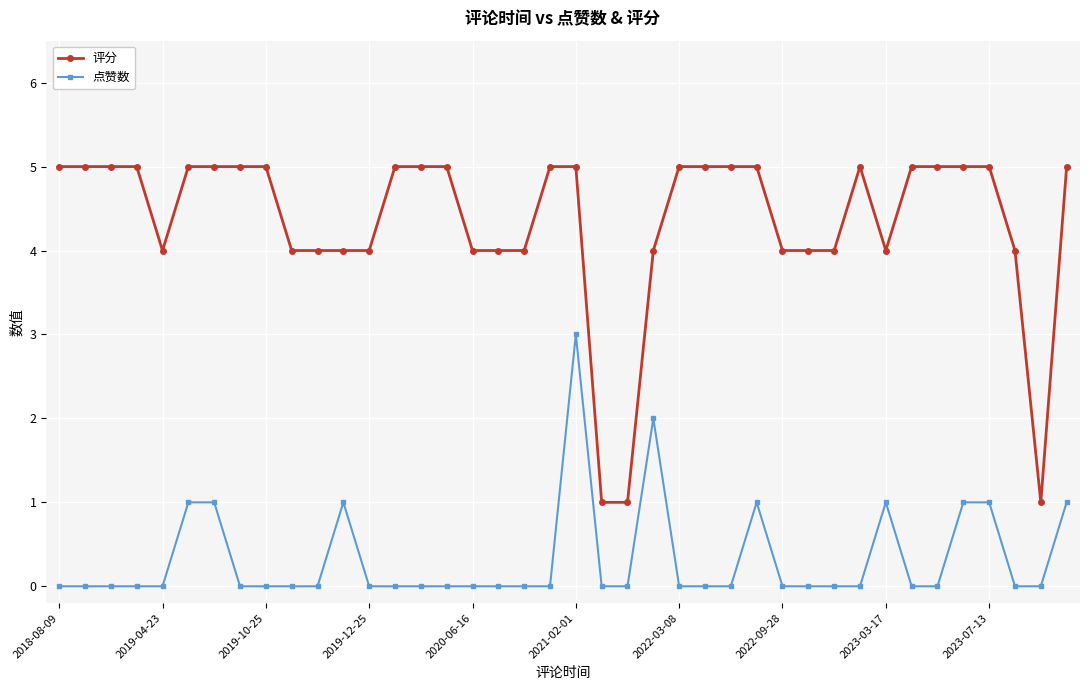

What is the value of the 点赞数 point at the 33rd from the left?

1